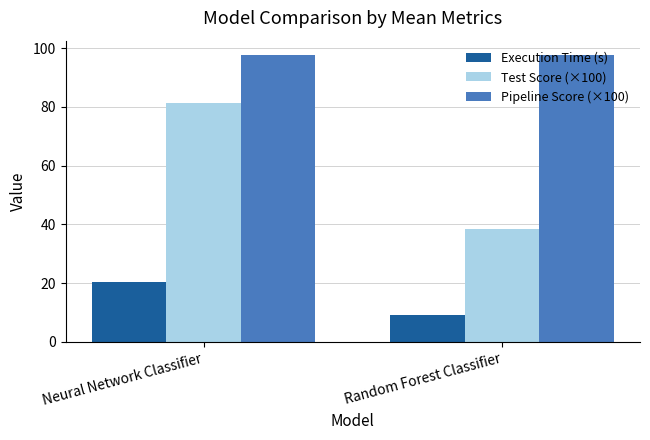

Is the value of Pipeline Score (×100) at Neural Network Classifier greater than the value of Test Score (×100) at Neural Network Classifier?

Yes